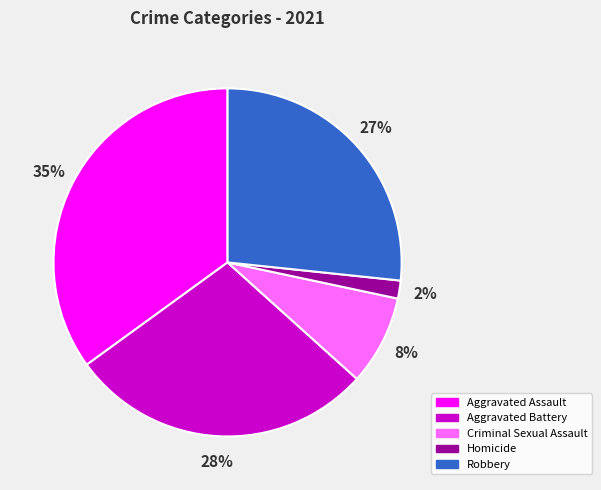

Rank the categories by value from lowest to highest.

Homicide, Criminal Sexual Assault, Robbery, Aggravated Battery, Aggravated Assault